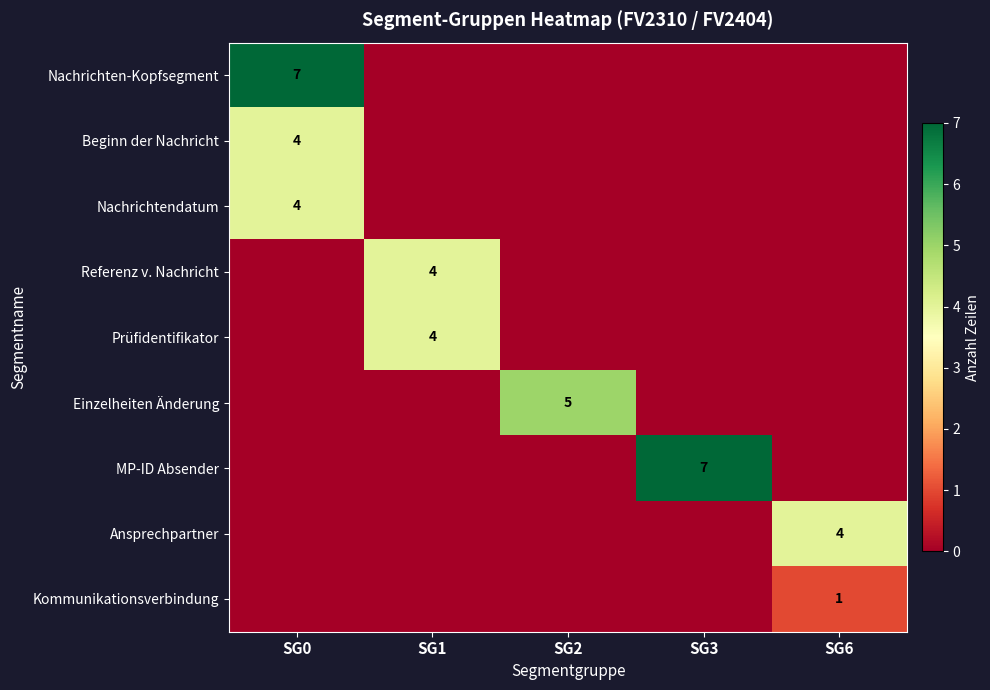

The value of Kommunikationsverbindung at SG6 is 1. True or false?

True